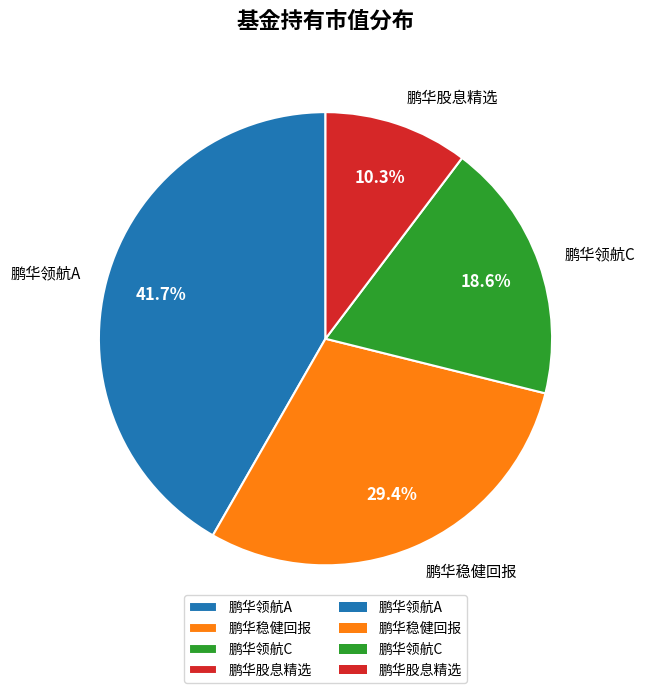

Combined, what portion of the pie is 鹏华稳健回报 and 鹏华领航A?

71.1%